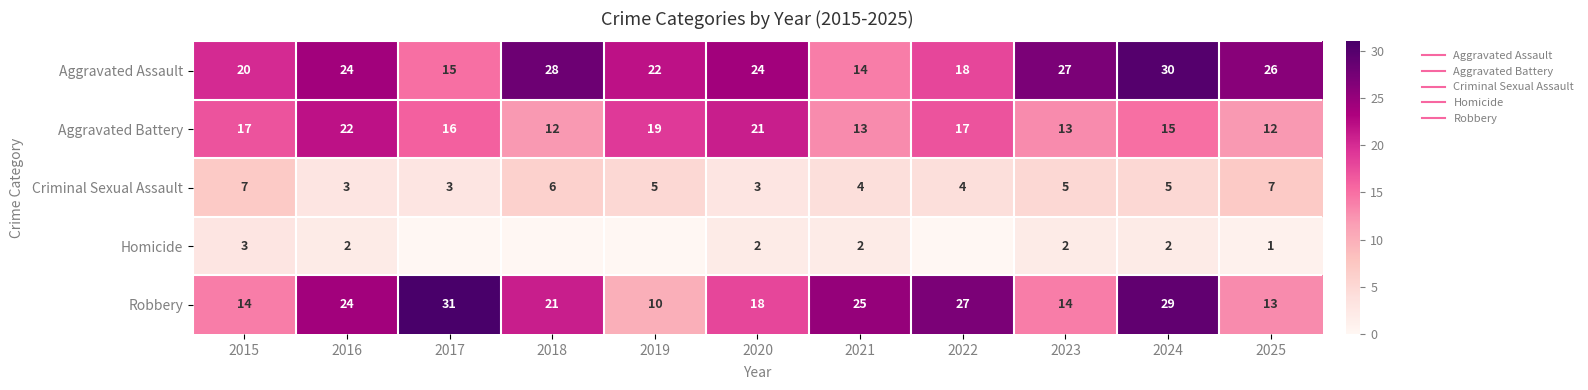

The Aggravated Assault series shows 24 at 2016. True or false?

True